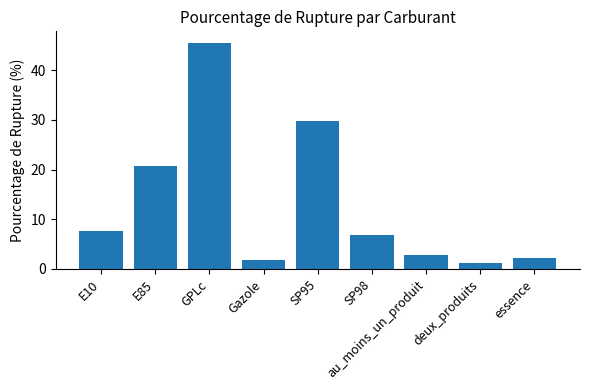

List the labels in order of value, largest first.

GPLc, SP95, E85, E10, SP98, au_moins_un_produit, essence, Gazole, deux_produits